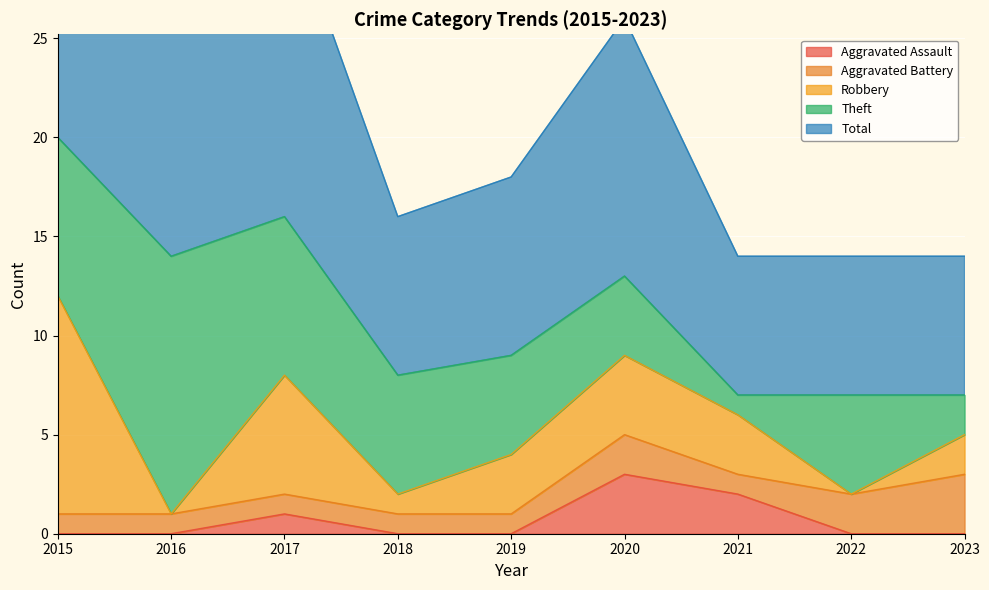

What is the sum of the Aggravated Assault values at 2018 and 2017?

1